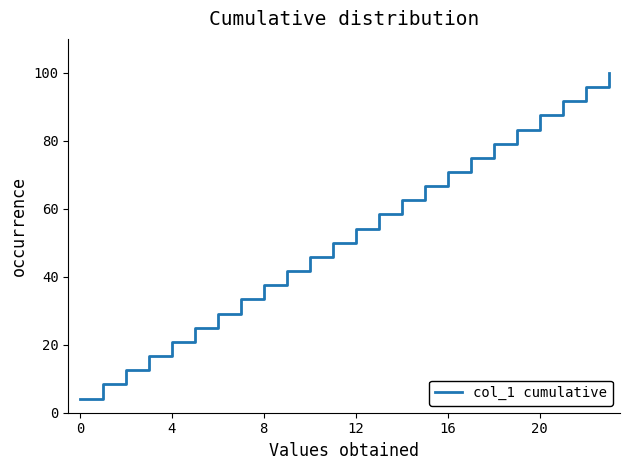

What is the minimum value shown in the chart?

4.2